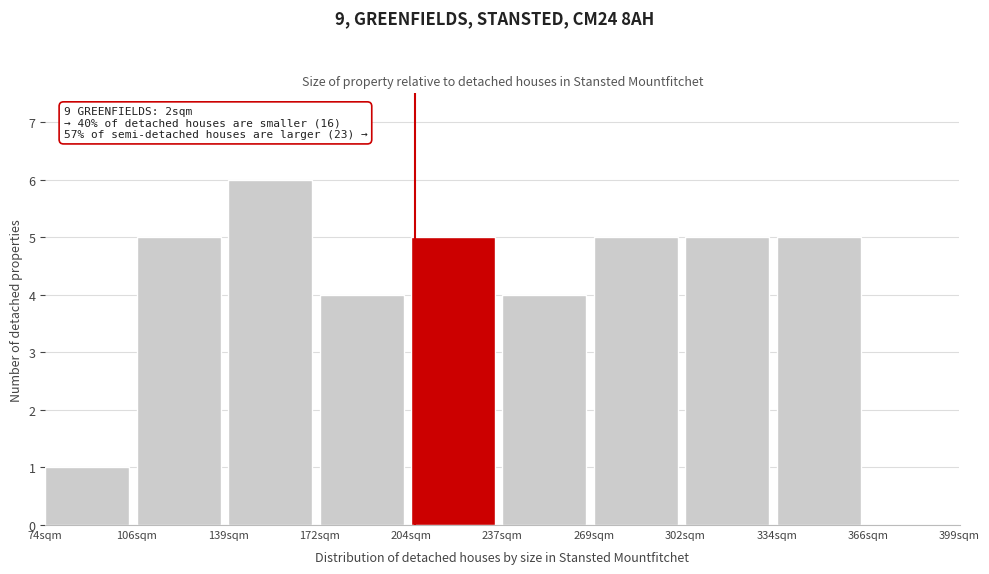

Reading left to right, list all the values displayed in this chart.

74sqm=1	106sqm=5	139sqm=6	172sqm=4	204sqm=5	237sqm=4	269sqm=5	302sqm=5	334sqm=5	366sqm=0